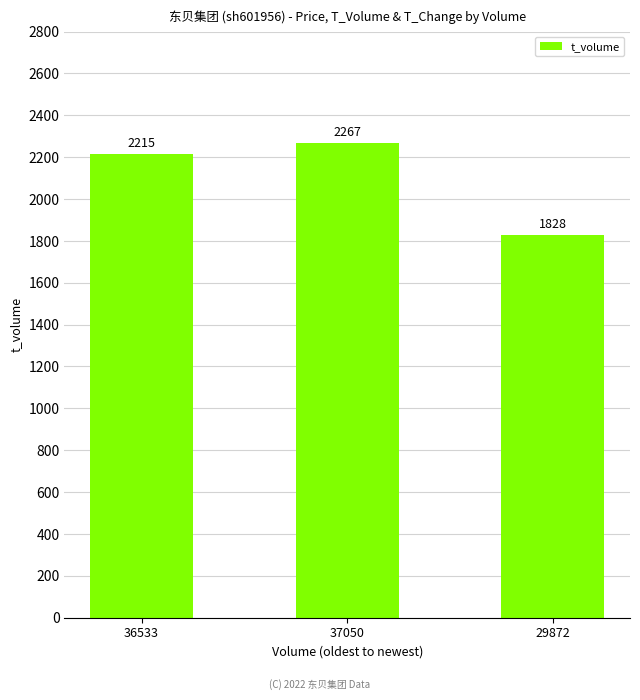

Reading left to right, extract all data points from this chart.

36533=2215	37050=2267	29872=1828